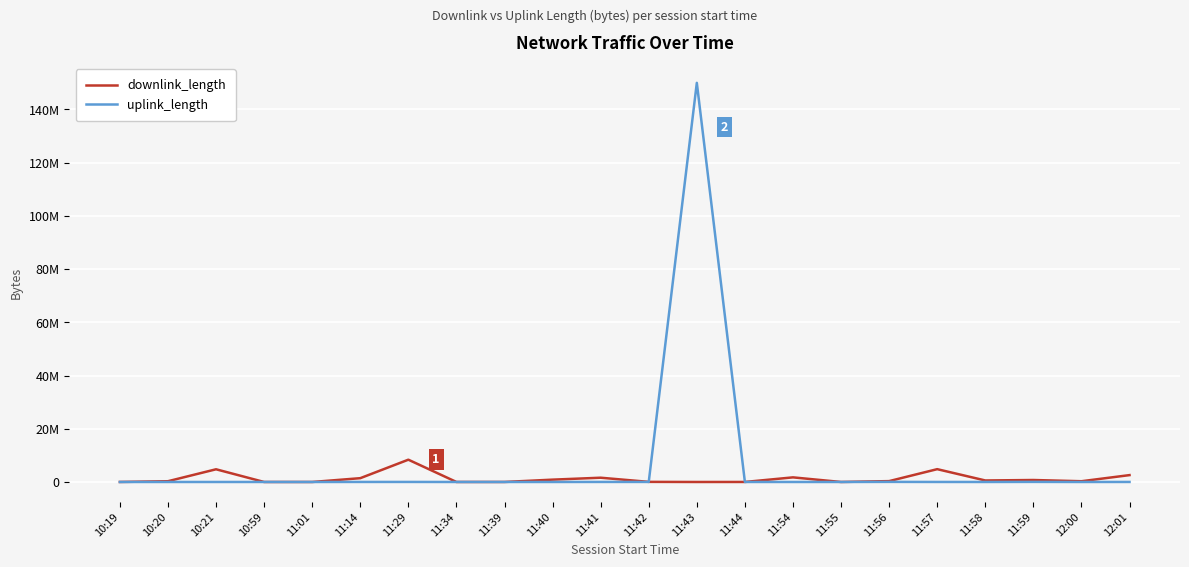

At how many categories does at least one series exceed 40910789?

1